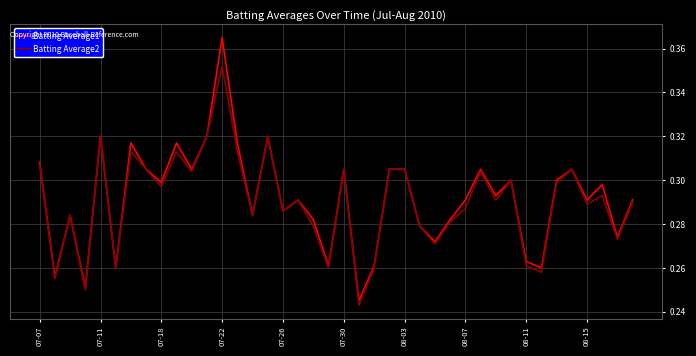

List the series in order of their peak value, lowest first.

Batting Average2, Batting Average1